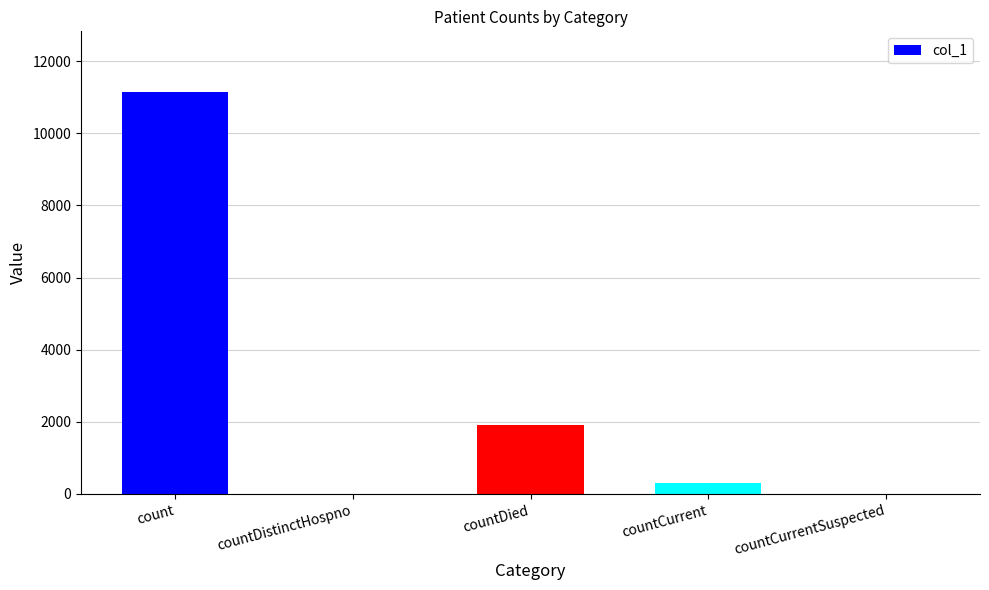

Are the bars horizontal?

No